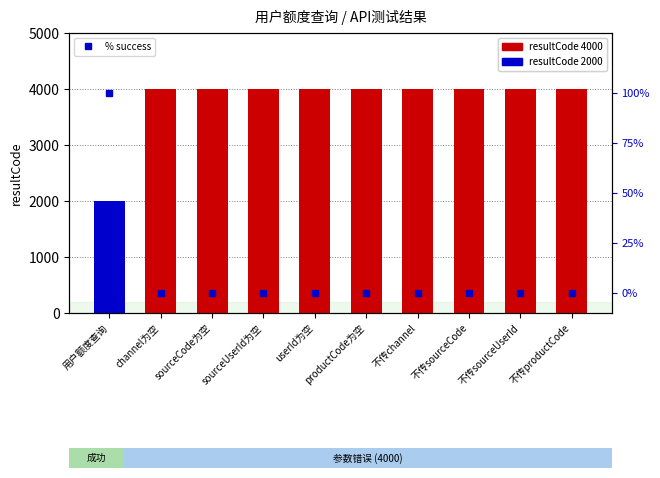

What is the value of the resultCode bar at the 8th from the left?

4000